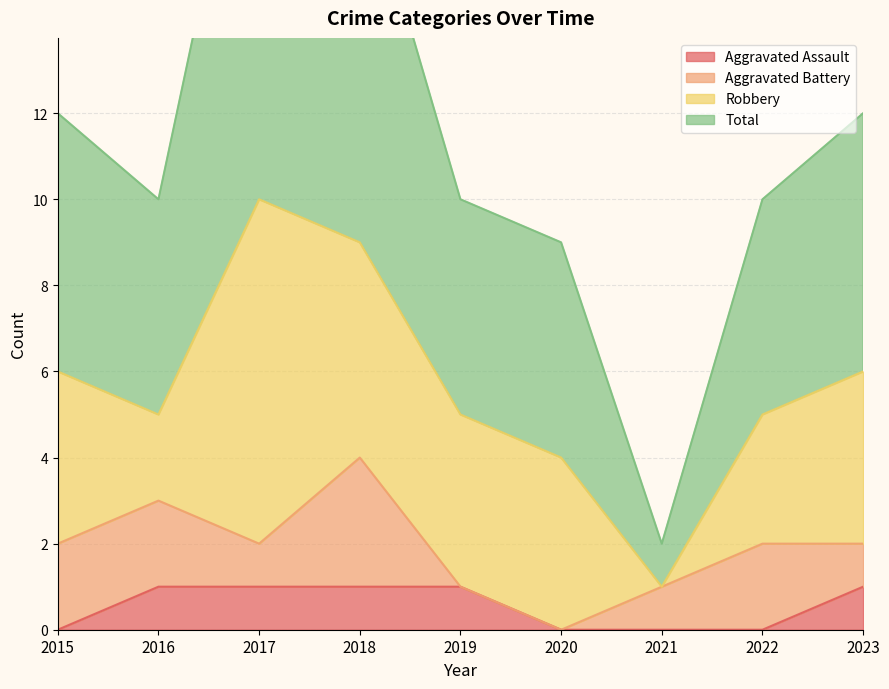

True or false: Aggravated Assault and Total cross at least once.

False